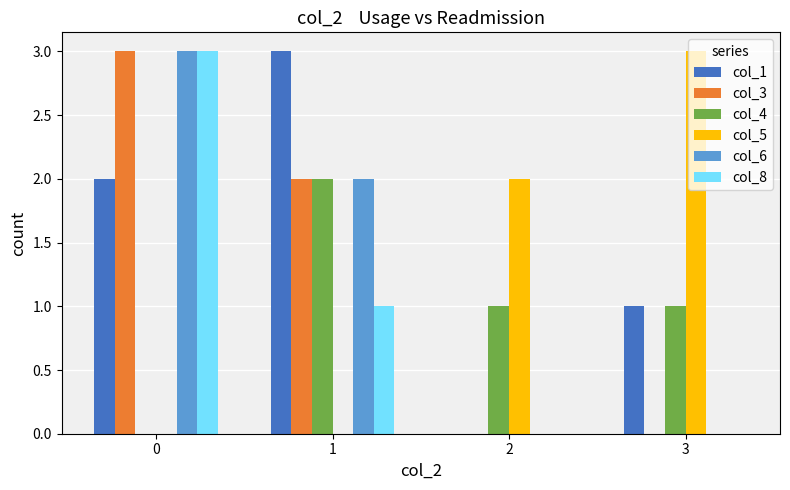

The col_4 series shows 2 at 1. True or false?

True